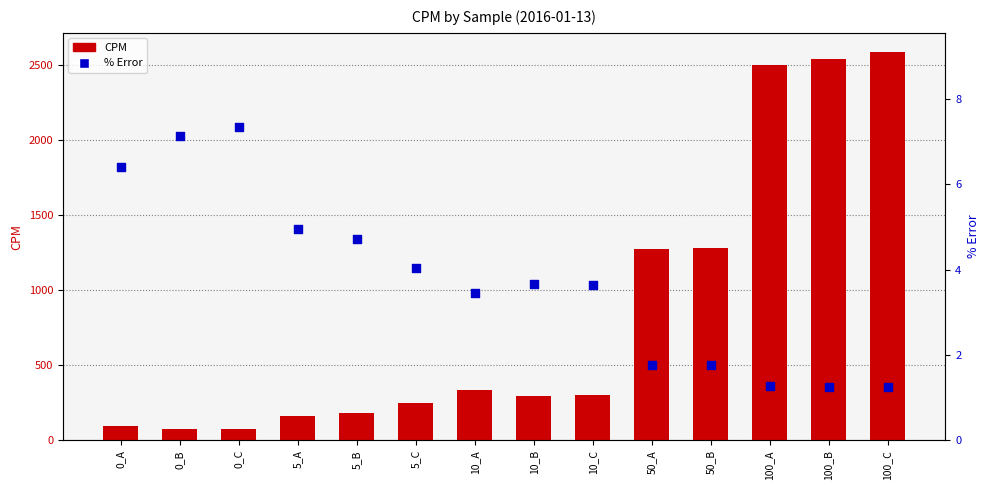

Which series has the largest total across all categories?

CPM